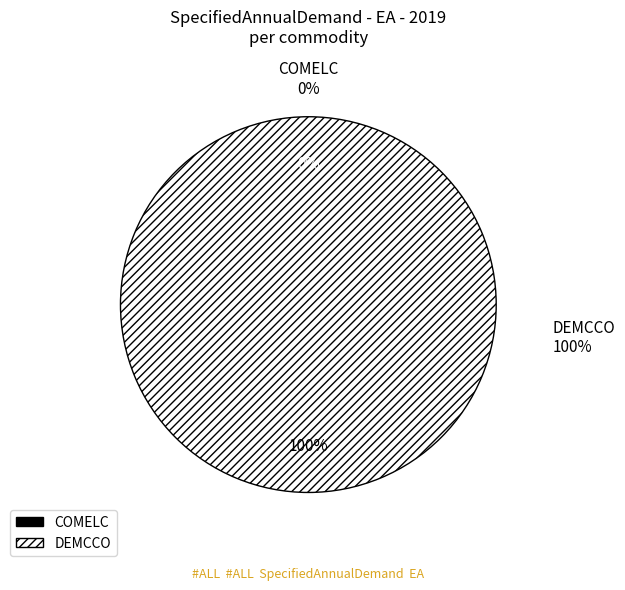

Does any single category account for the majority?

Yes